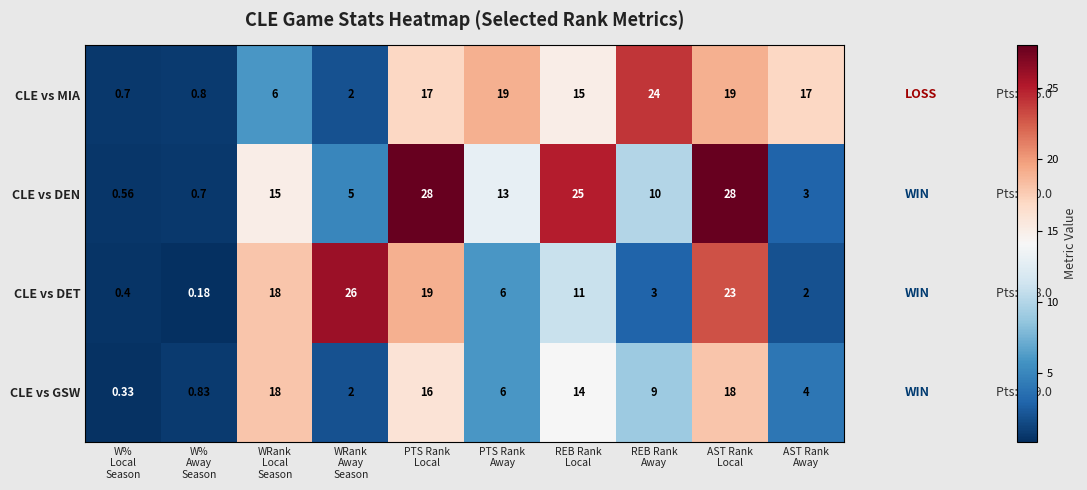

Rank the series by their maximum value, from lowest to highest.

CLE vs GSW, CLE vs MIA, CLE vs DET, CLE vs DEN